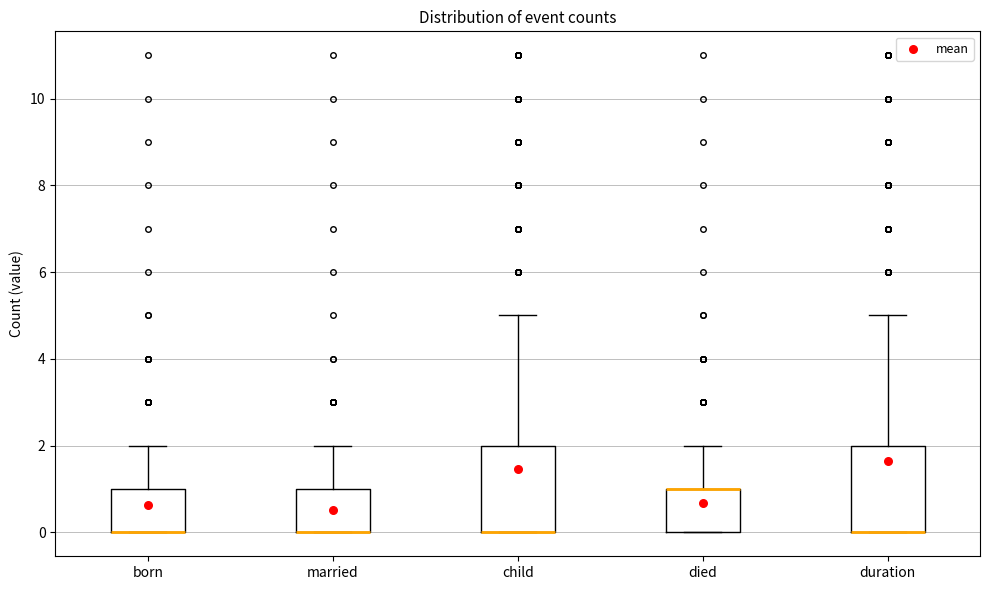

Reading left to right, read every box against the y-axis: the position of its median line, the range the box covers, and the ends of its whiskers. The values are not printed on the chart, so give them approximately, as read against the axis.

born: median 0 (drawn on the box's lower edge), box 0 to 1, whiskers 0 to 2
married: median 0 (drawn on the box's lower edge), box 0 to 1, whiskers 0 to 2
child: median 0 (drawn on the box's lower edge), box 0 to 2, whiskers 0 to 5
died: median 1 (drawn on the box's upper edge), box 0 to 1, whiskers 0 to 2
duration: median 0 (drawn on the box's lower edge), box 0 to 2, whiskers 0 to 5